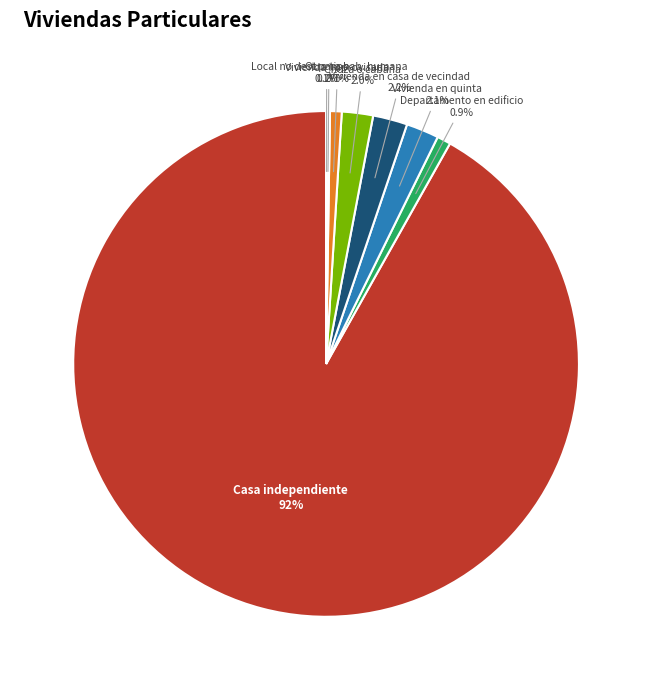

Between Vivienda en casa de vecindad and Vivienda improvisada, which is larger?

Vivienda en casa de vecindad